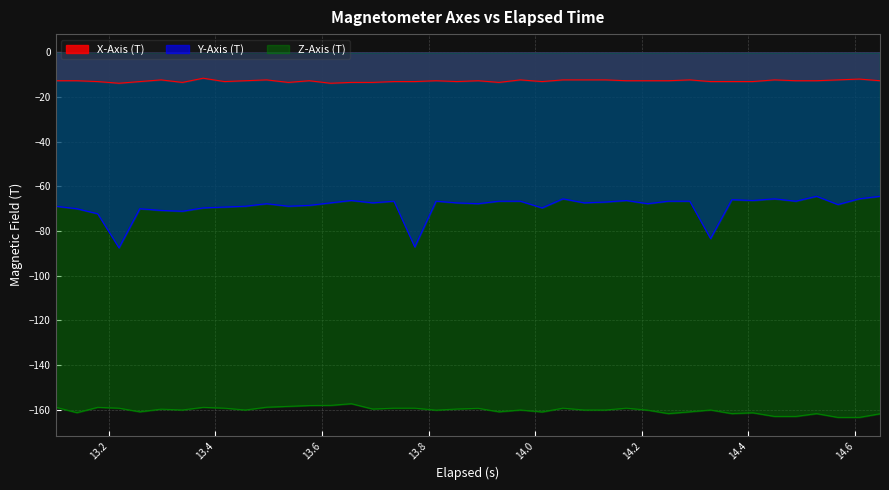

True or false: X-Axis (T) and Y-Axis (T) cross at least once.

False